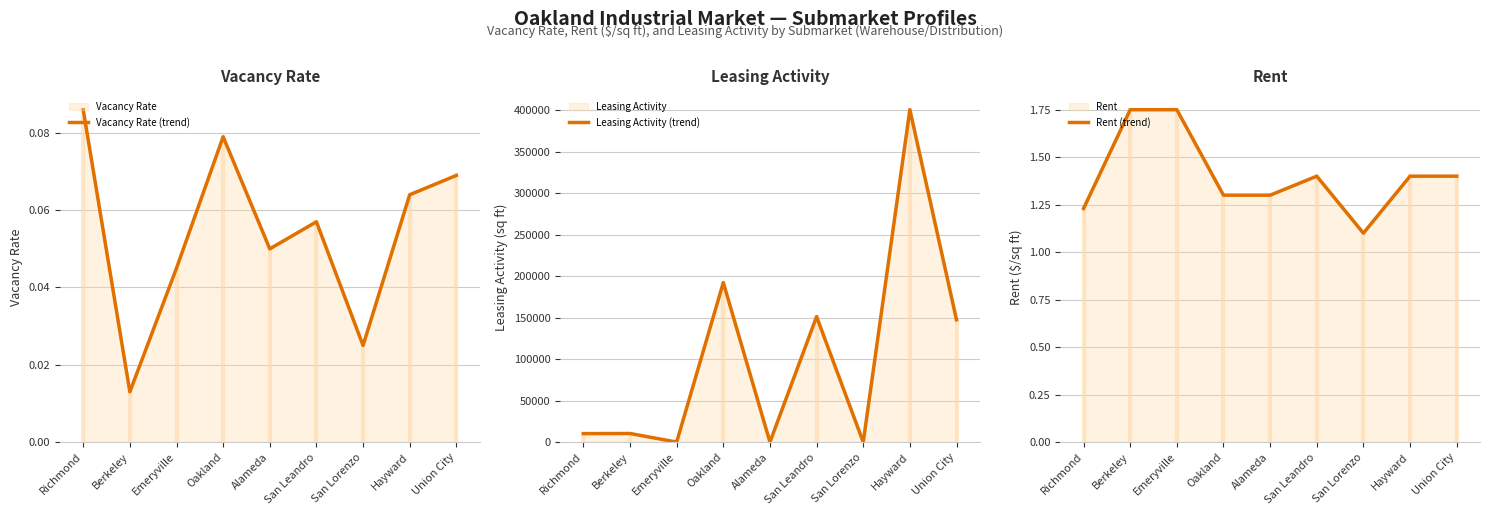

Is it true that Rent (trend) equals 1.8 at Berkeley?

True